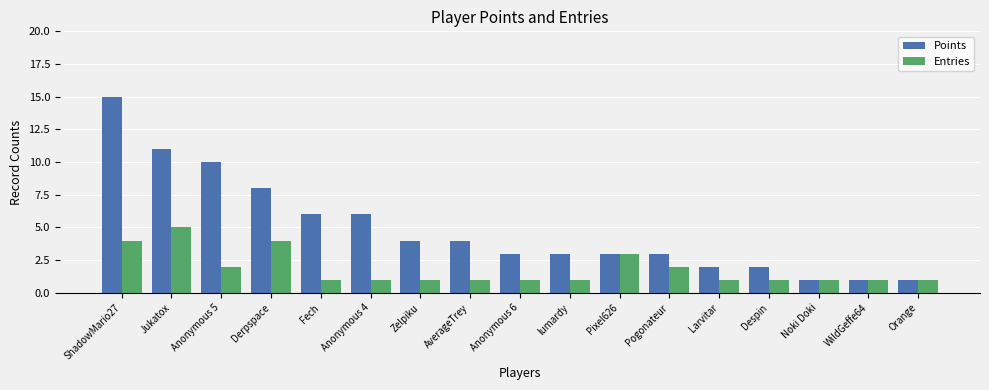

Where is Points nearest to the value 8?

Derpspace